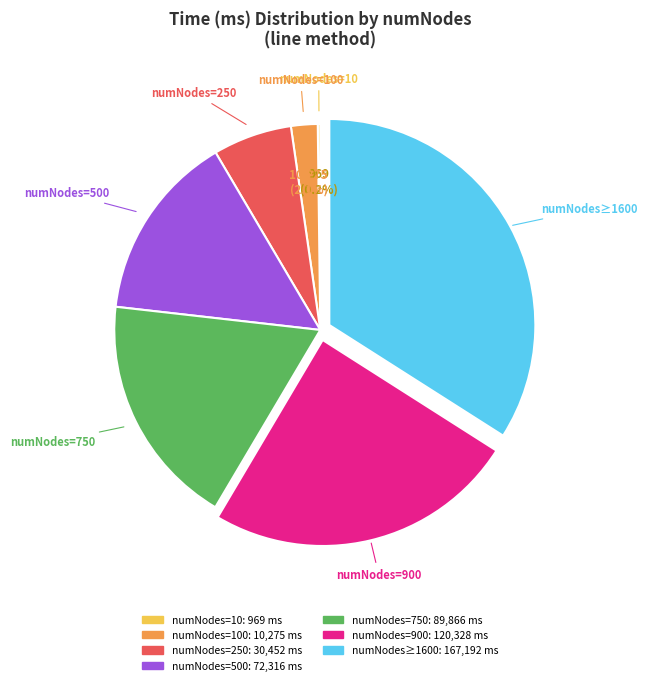

Is there any slice that represents more than half of the pie?

No